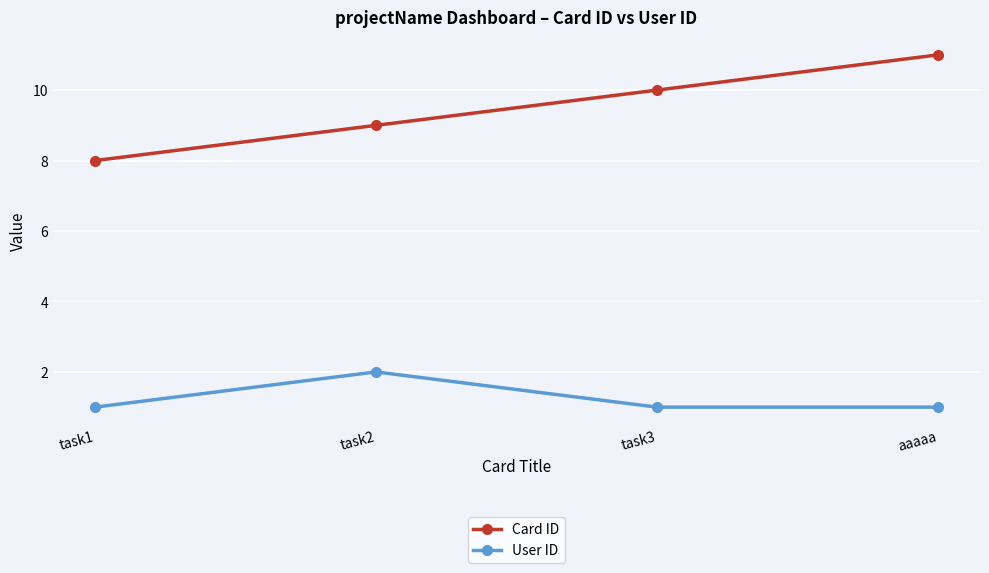

The Card ID series shows 5 at task3. True or false?

False